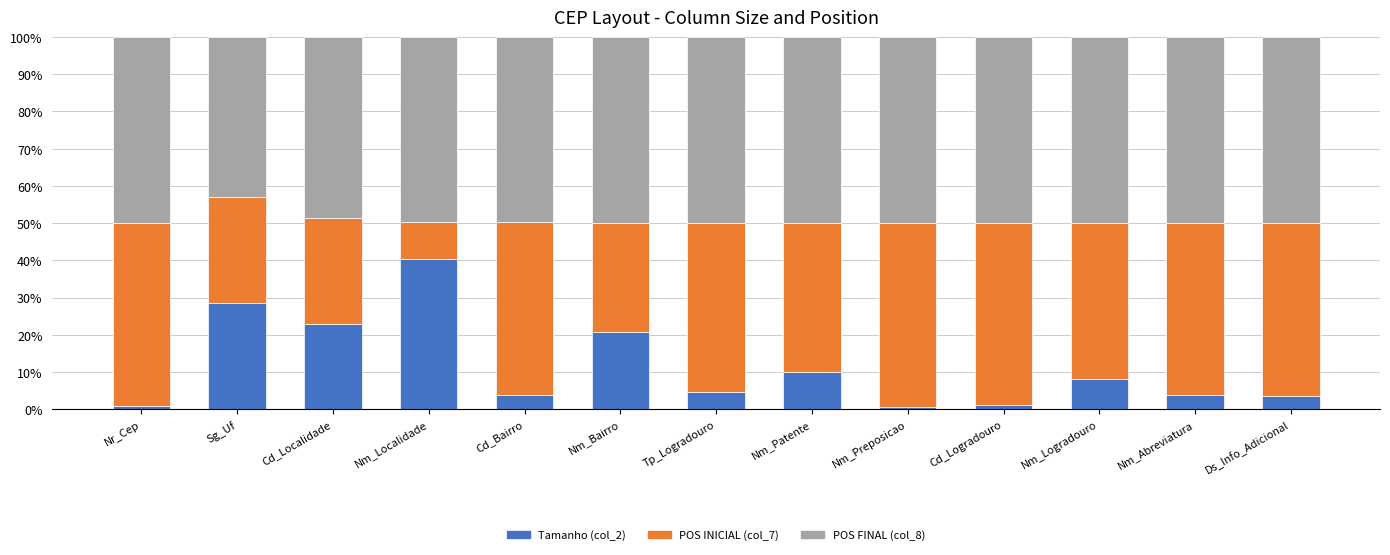

What is the total value across all series at Tp_Logradouro?

100.0